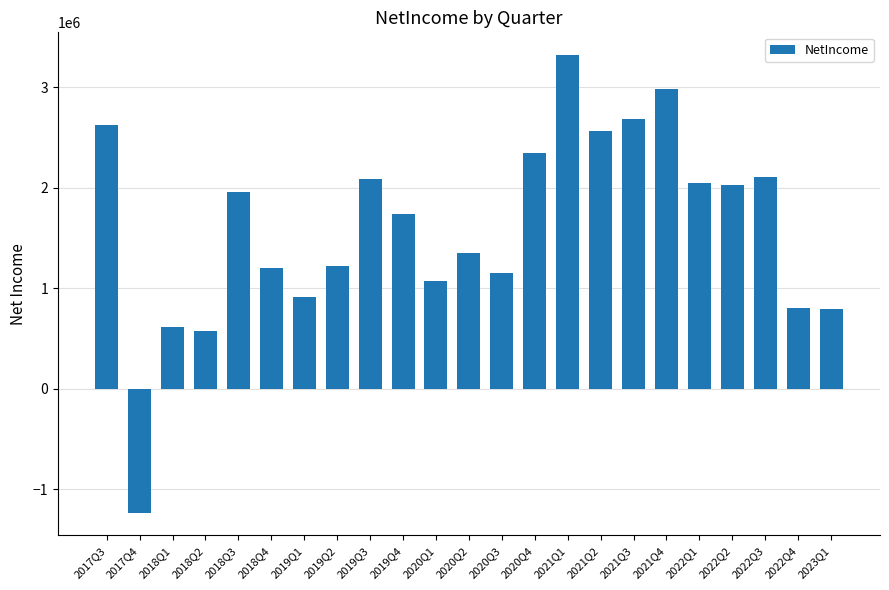

Where is the data nearest to the value 1044500?

2020Q1